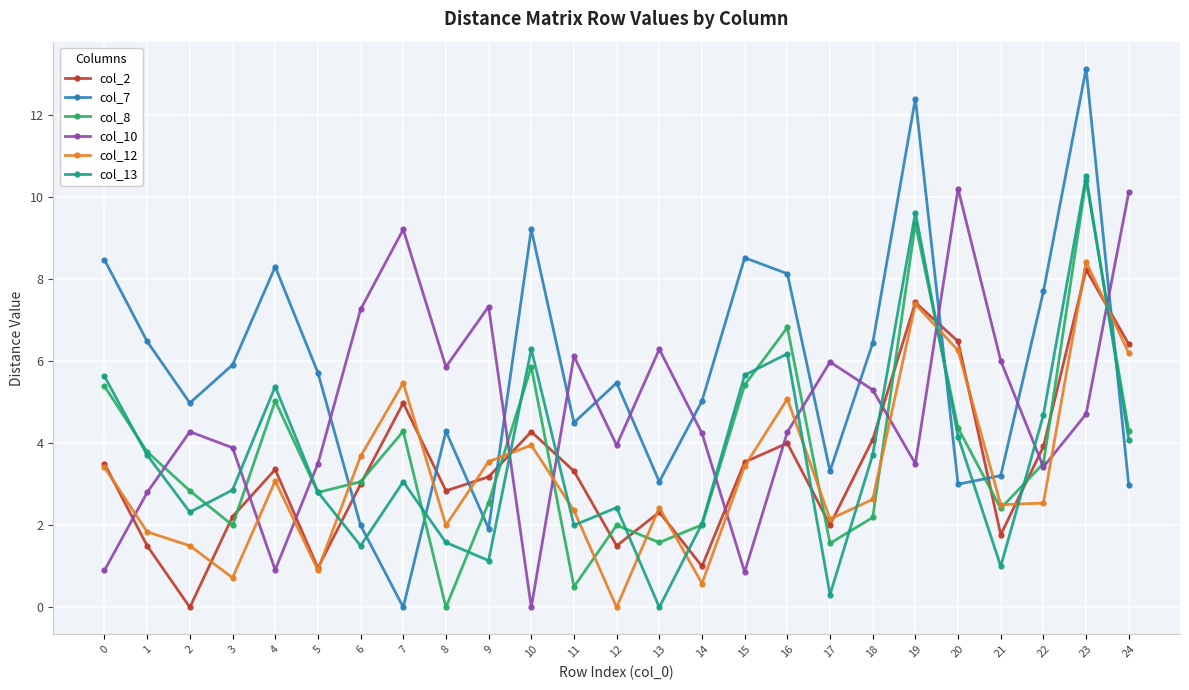

How many values in the col_8 series are below 3?

12